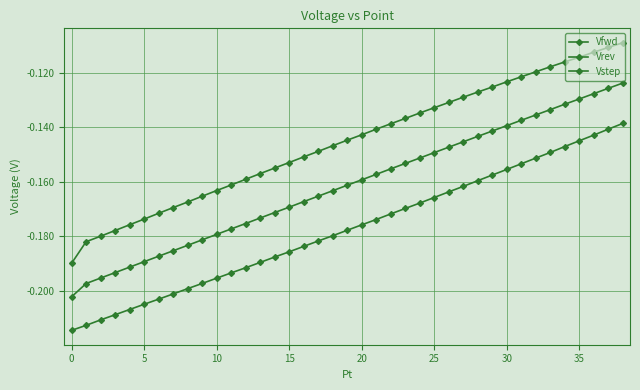

Count the number of data series in this chart.

3